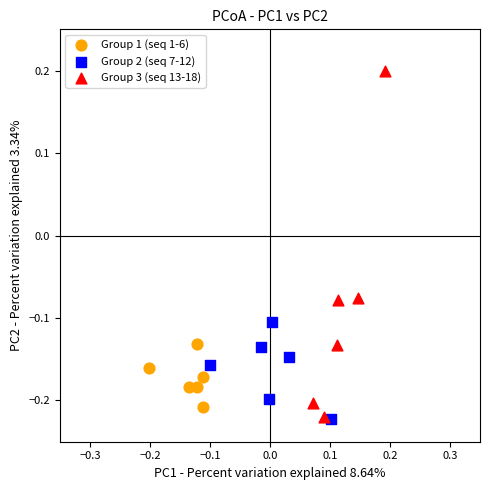

Which series contains the highest Y value?

Group 3 (seq 13-18)